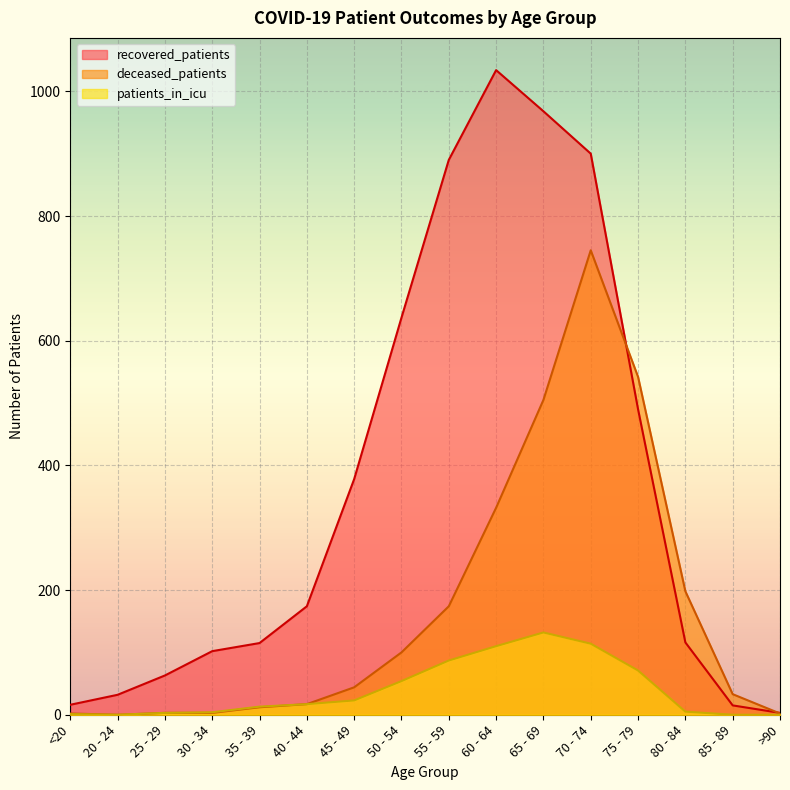

Which series changed the most between 45 - 49 and 70 - 74?

deceased_patients